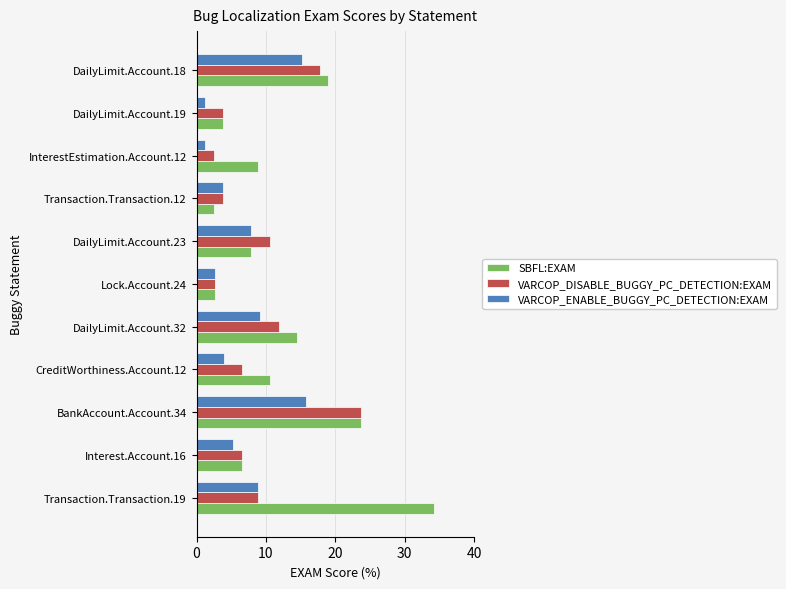

Which series has the largest range (max minus min)?

SBFL:EXAM